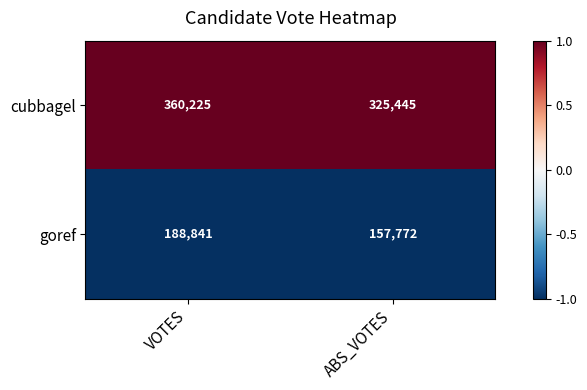

Is it true that goref equals 241538 at ABS_VOTES?

False